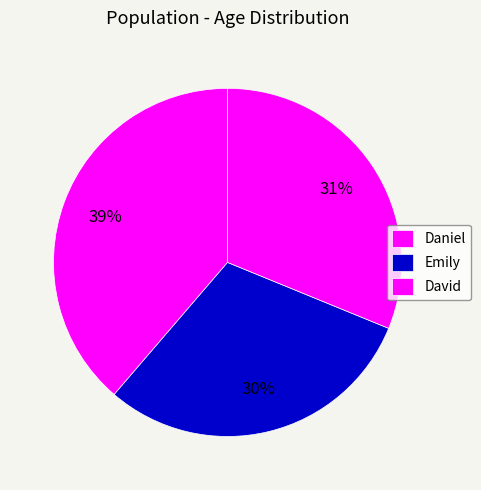

To the nearest percent, what percentage of the pie is Emily?

30%